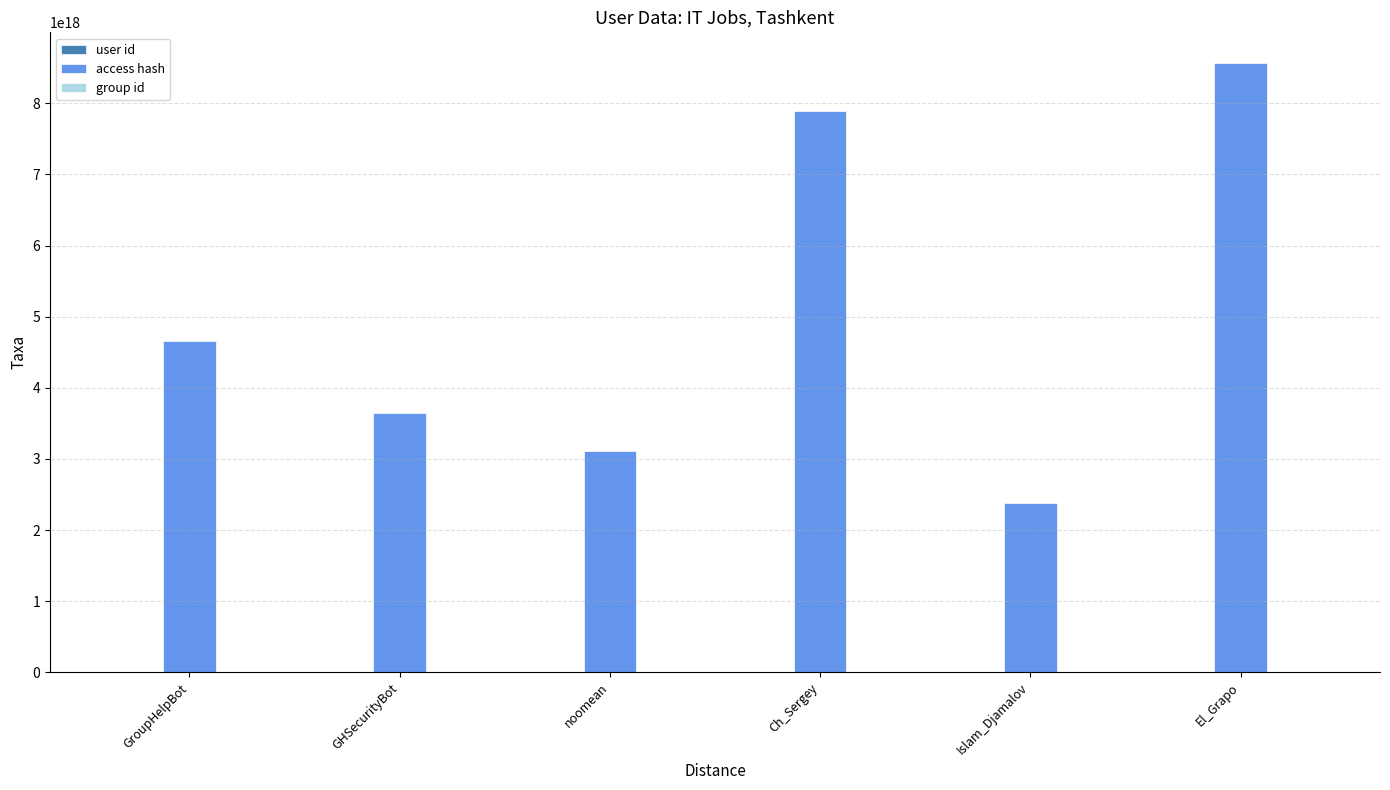

The access hash series shows 2381198020991097856 at Islam_Djamalov. True or false?

True